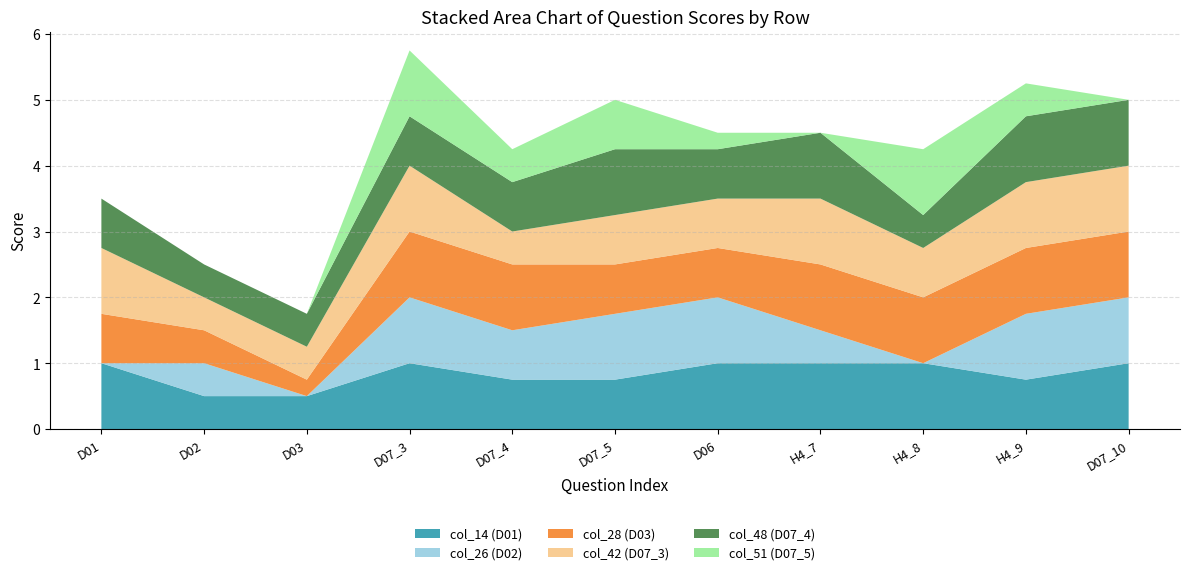

Reading right to left, list all the values displayed in this chart.

col_14 (D01): D07_10=1.0	H4_9=0.8	H4_8=1.0	H4_7=1.0	D06=1.0	D07_5=0.8	D07_4=0.8	D07_3=1.0	D03=0.5	D02=0.5	D01=1.0
col_26 (D02): D07_10=1.0	H4_9=1.0	H4_8=0.0	H4_7=0.5	D06=1.0	D07_5=1.0	D07_4=0.8	D07_3=1.0	D03=0.0	D02=0.5	D01=0.0
col_28 (D03): D07_10=1.0	H4_9=1.0	H4_8=1.0	H4_7=1.0	D06=0.8	D07_5=0.8	D07_4=1.0	D07_3=1.0	D03=0.2	D02=0.5	D01=0.8
col_42 (D07_3): D07_10=1.0	H4_9=1.0	H4_8=0.8	H4_7=1.0	D06=0.8	D07_5=0.8	D07_4=0.5	D07_3=1.0	D03=0.5	D02=0.5	D01=1.0
col_48 (D07_4): D07_10=1.0	H4_9=1.0	H4_8=0.5	H4_7=1.0	D06=0.8	D07_5=1.0	D07_4=0.8	D07_3=0.8	D03=0.5	D02=0.5	D01=0.8
col_51 (D07_5): D07_10=0.0	H4_9=0.5	H4_8=1.0	H4_7=0.0	D06=0.2	D07_5=0.8	D07_4=0.5	D07_3=1.0	D03=0.0	D02=0.0	D01=0.0